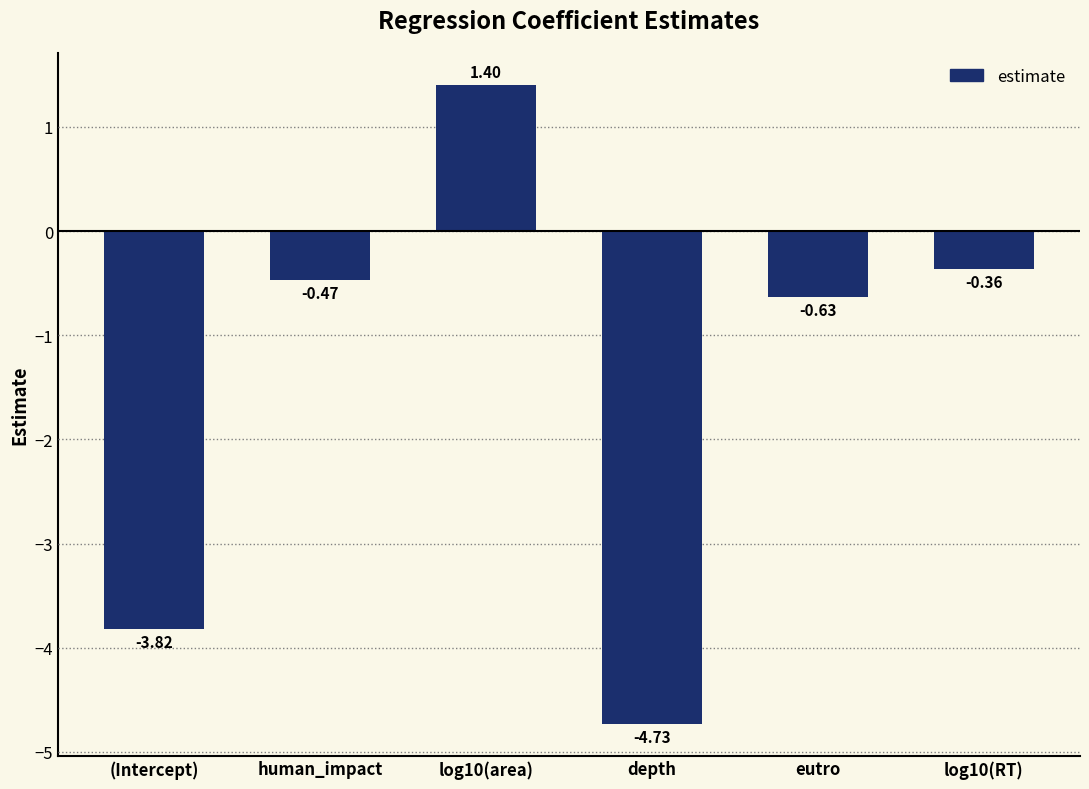

The chart shows a value of -5.6 at (Intercept). True or false?

False